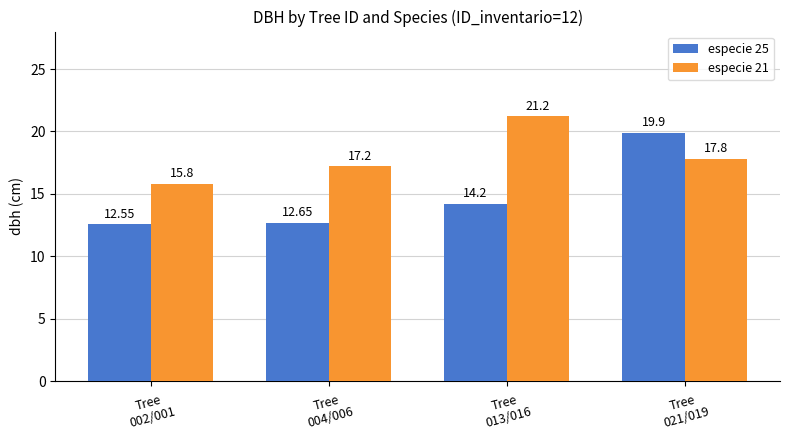

Is it true that especie 25 equals 19.9 at Tree
021/019?

True